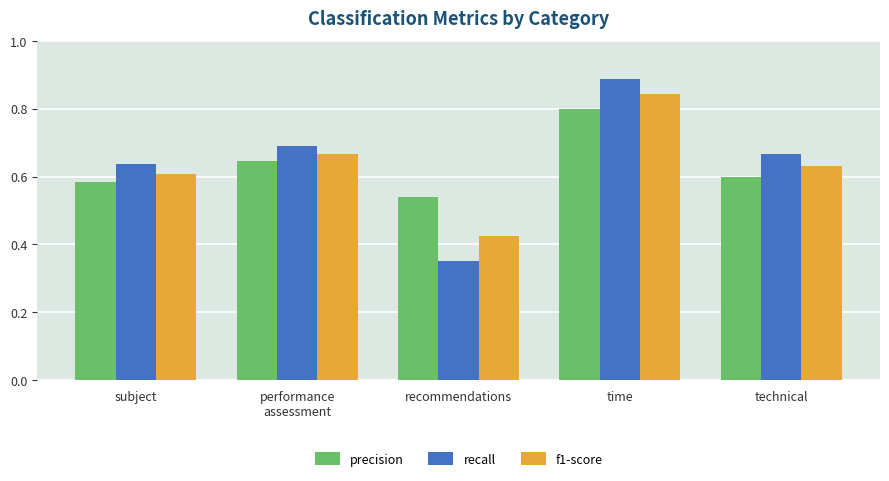

What is the sum of the recall values at time and technical?

1.6